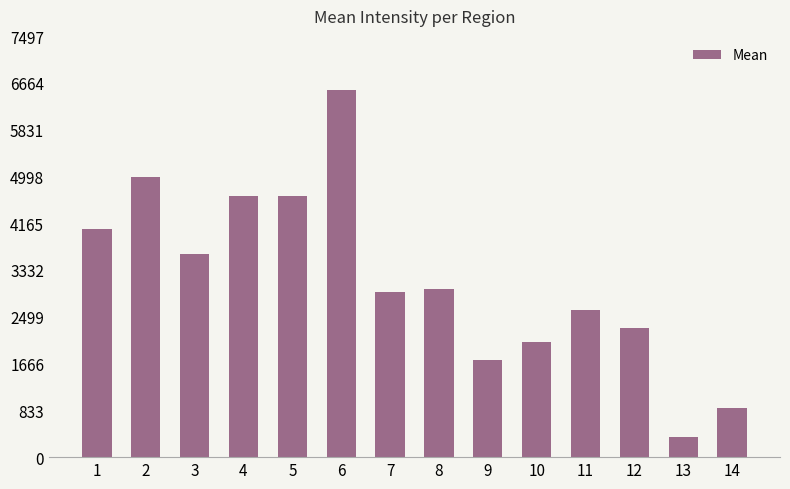

What is the minimum value shown in the chart?

359.6